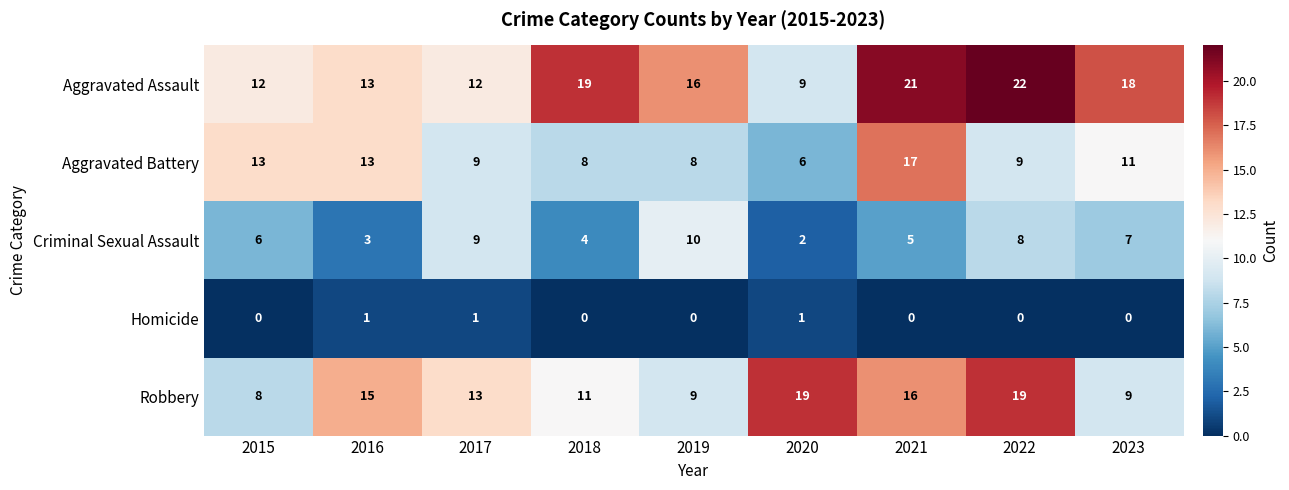

What is the approximate value of Robbery at 2015, to the nearest 5?

10